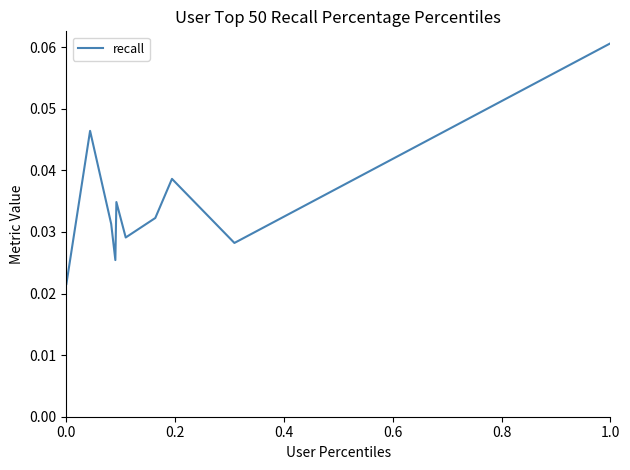

How many lines are shown in the chart?

1